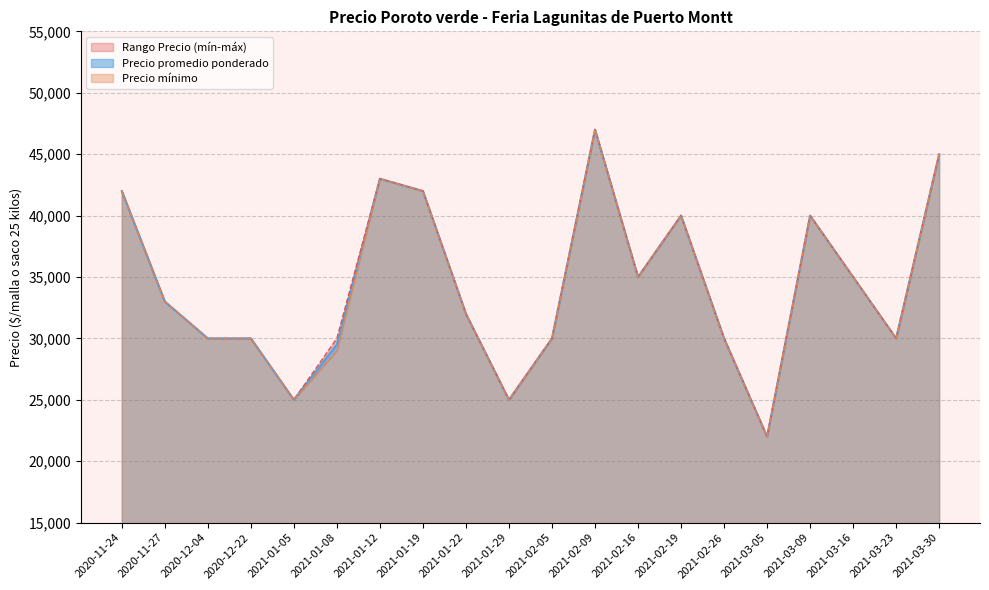

Where is Precio promedio ponderado nearest to the value 34500?

2021-02-16